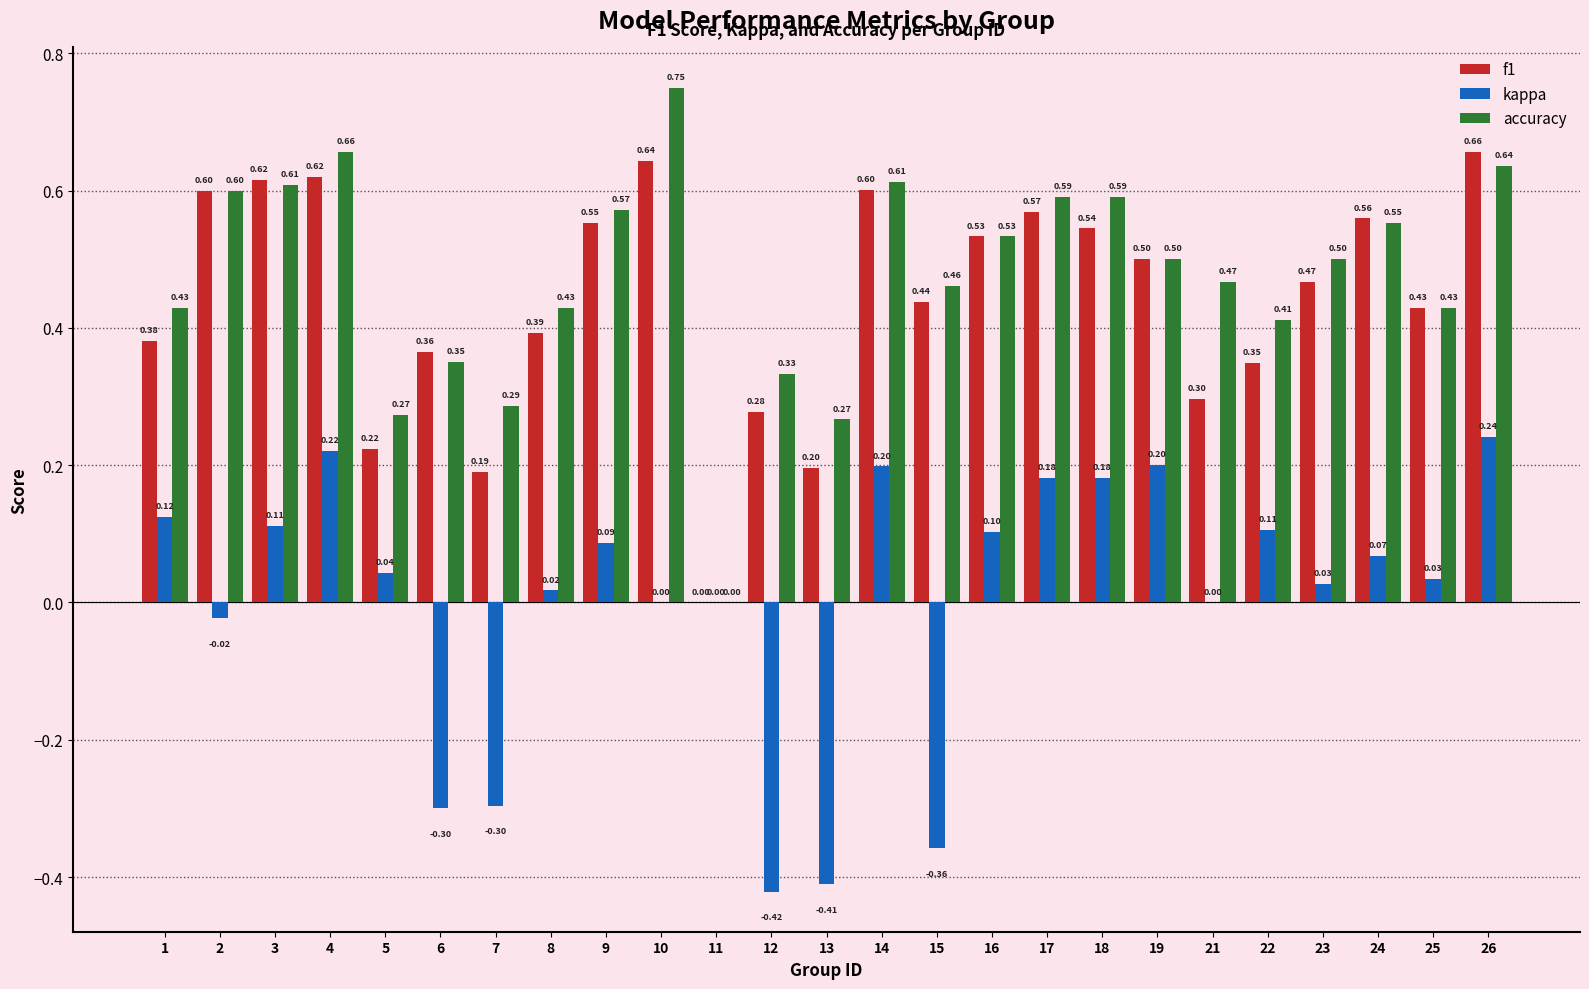

What is the sum of the accuracy values at 9 and 11?

0.6